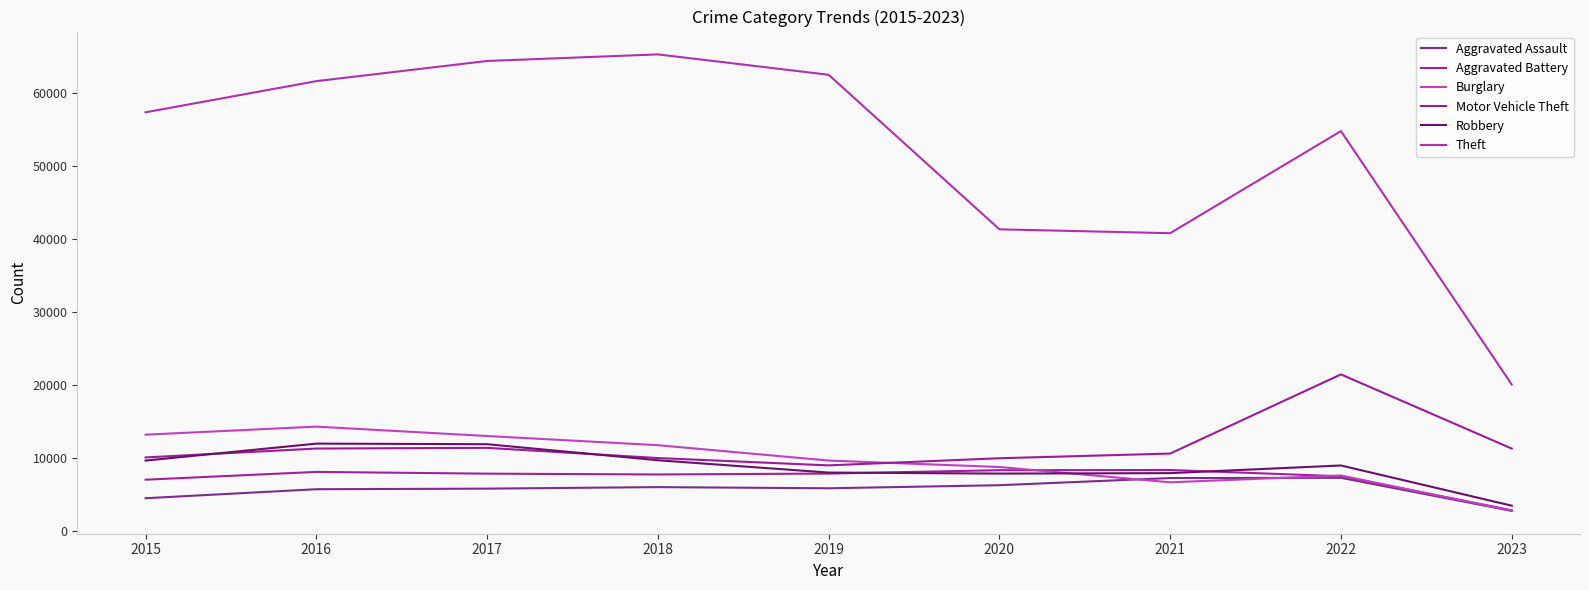

True or false: Motor Vehicle Theft has more than 0 points higher than both neighbors.

True